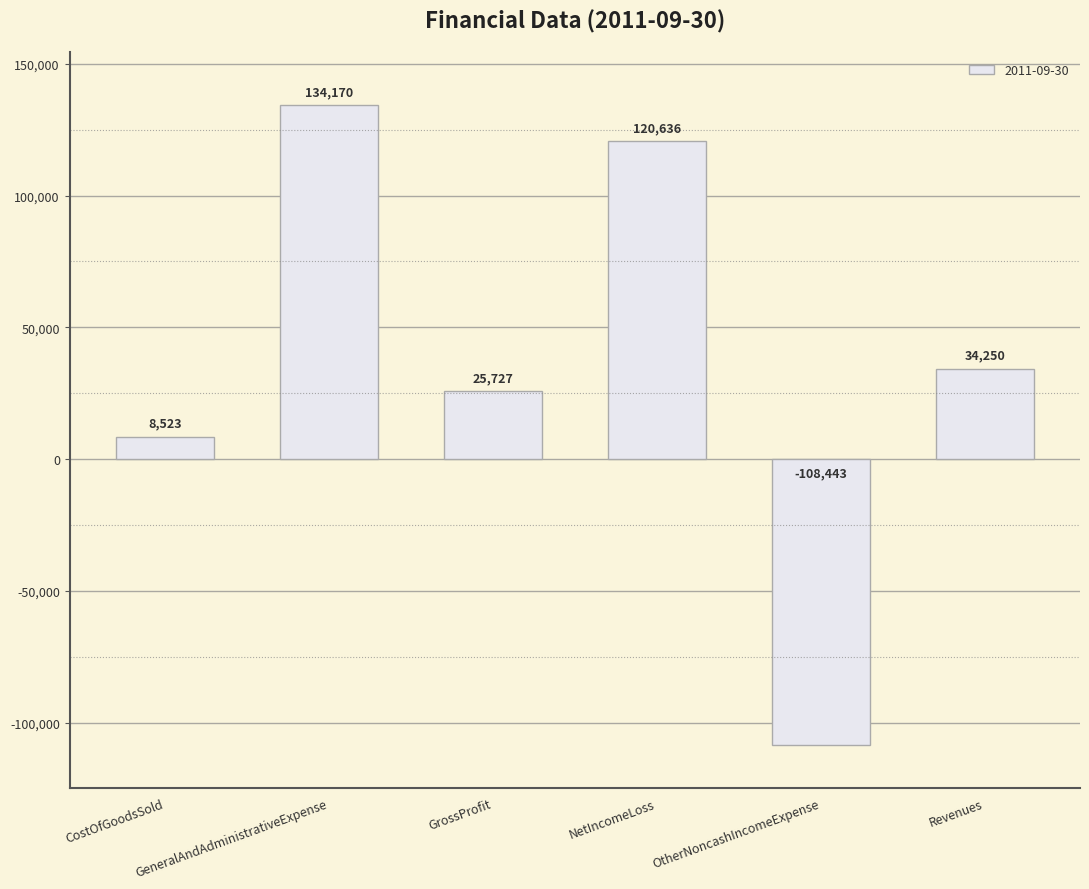

What is the maximum value shown in the chart?

134170